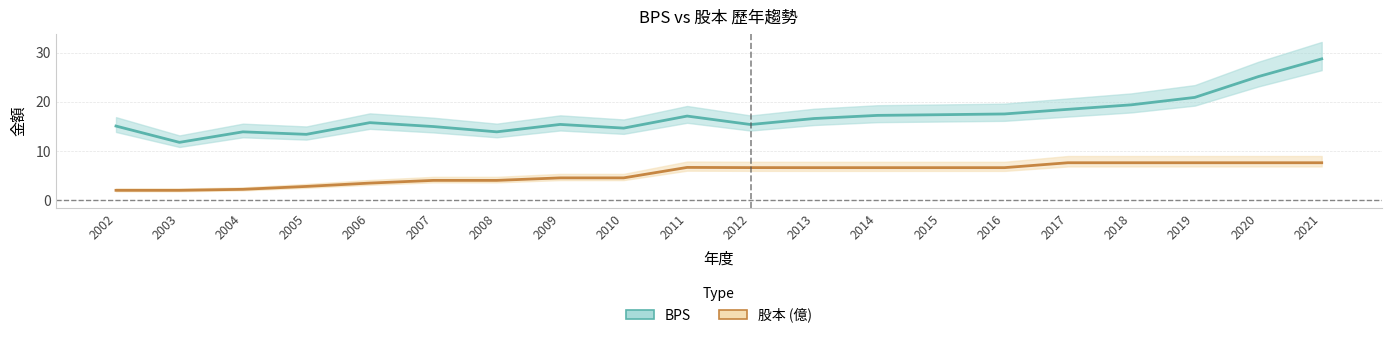

Is this an area chart (filled region under the line)?

No